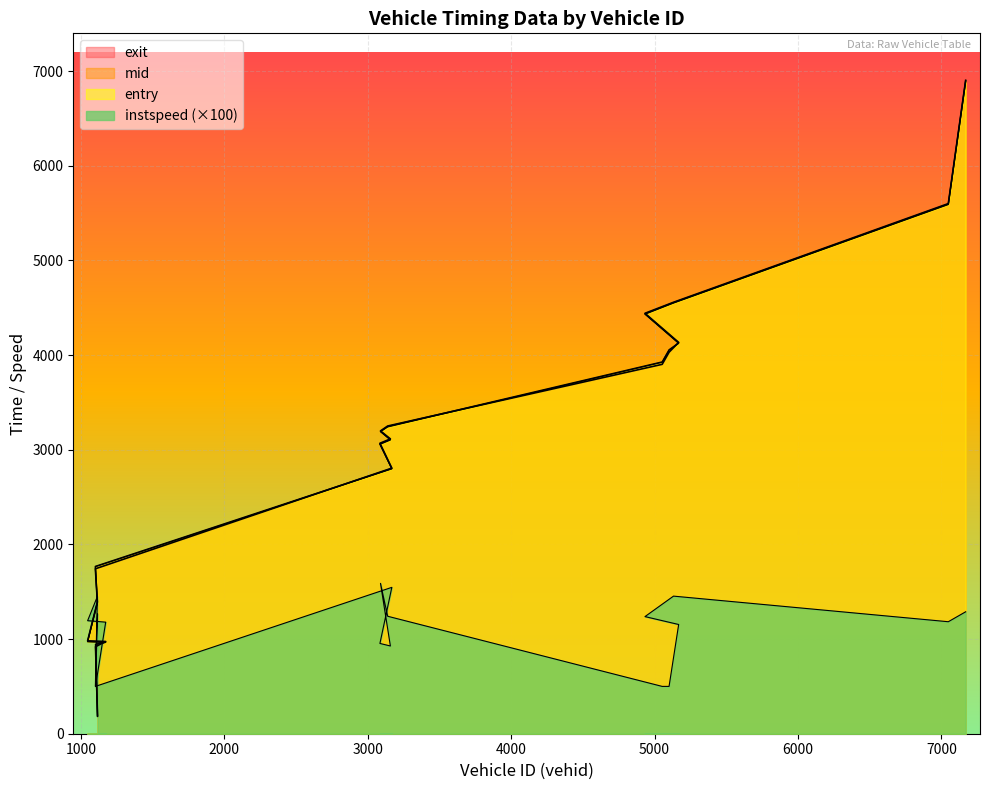

What is the lowest value of the entry series?

181.0